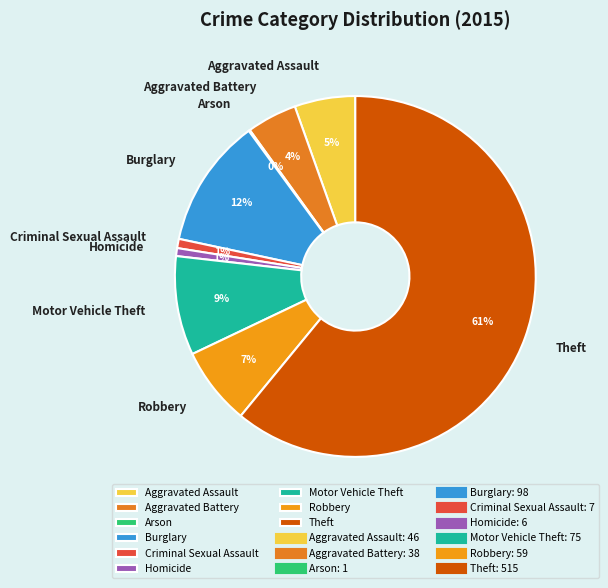

What percentage is the Burglary slice, to the nearest percent?

12%